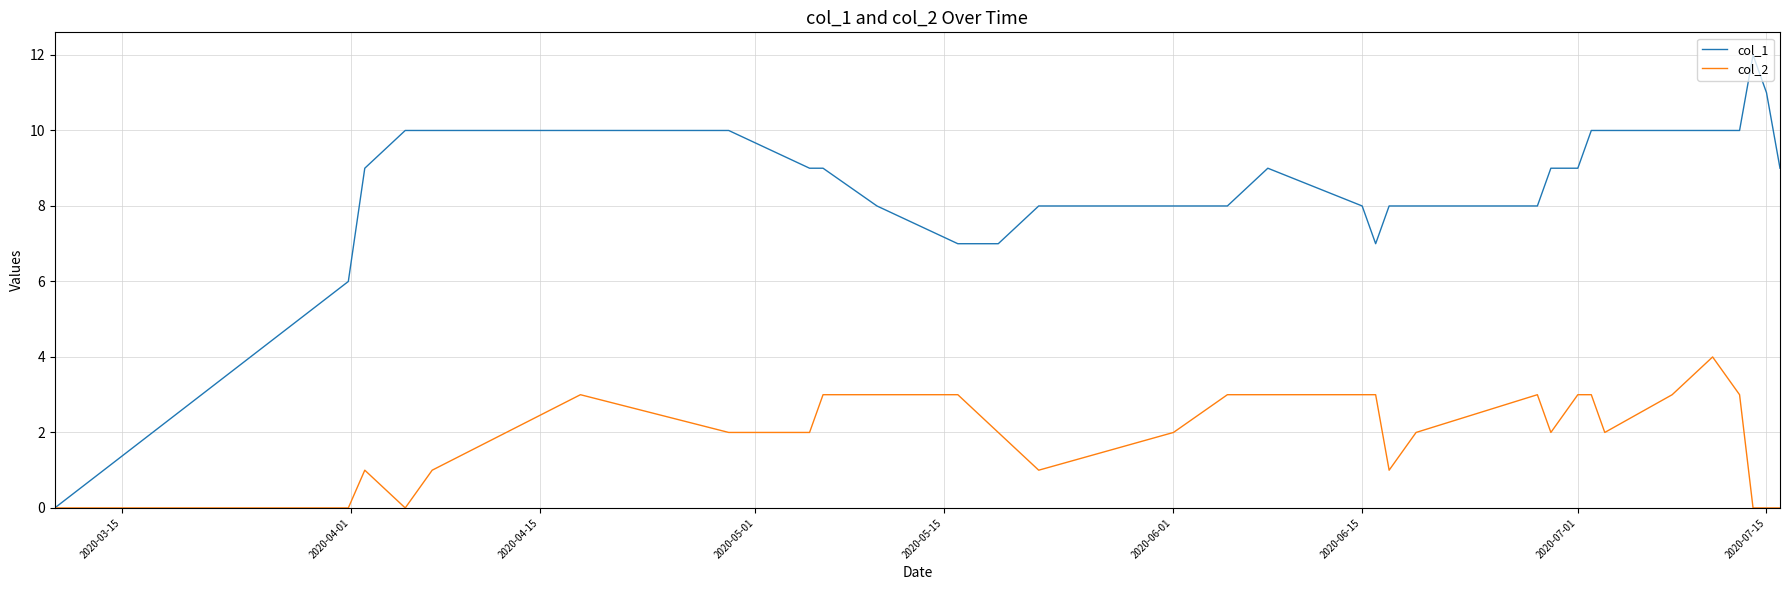

Which series has the widest spread of values?

col_1